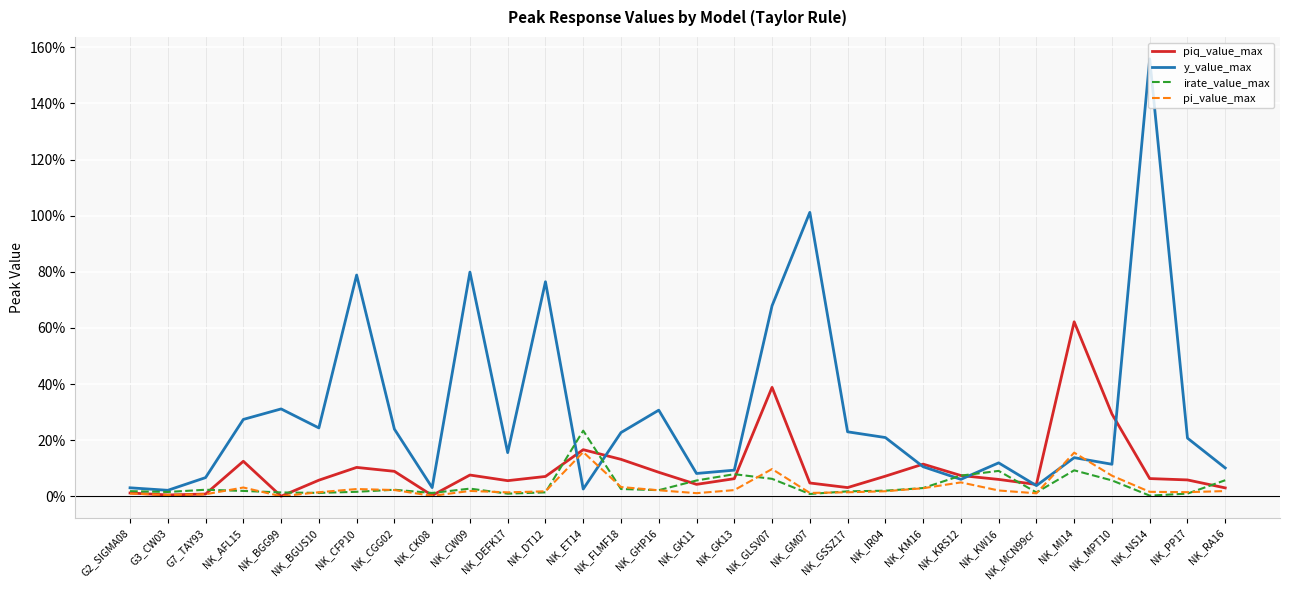

What are all the series names shown in the legend?

piq_value_max, y_value_max, irate_value_max, pi_value_max